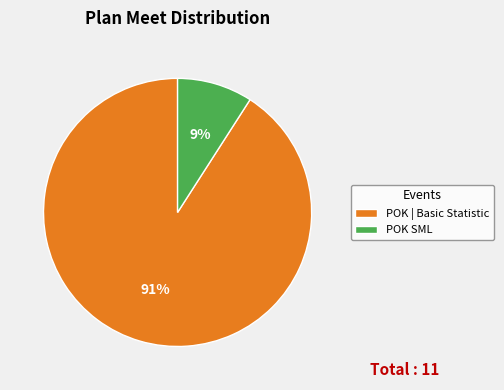

To the nearest percent, what is the average slice percentage?

50%